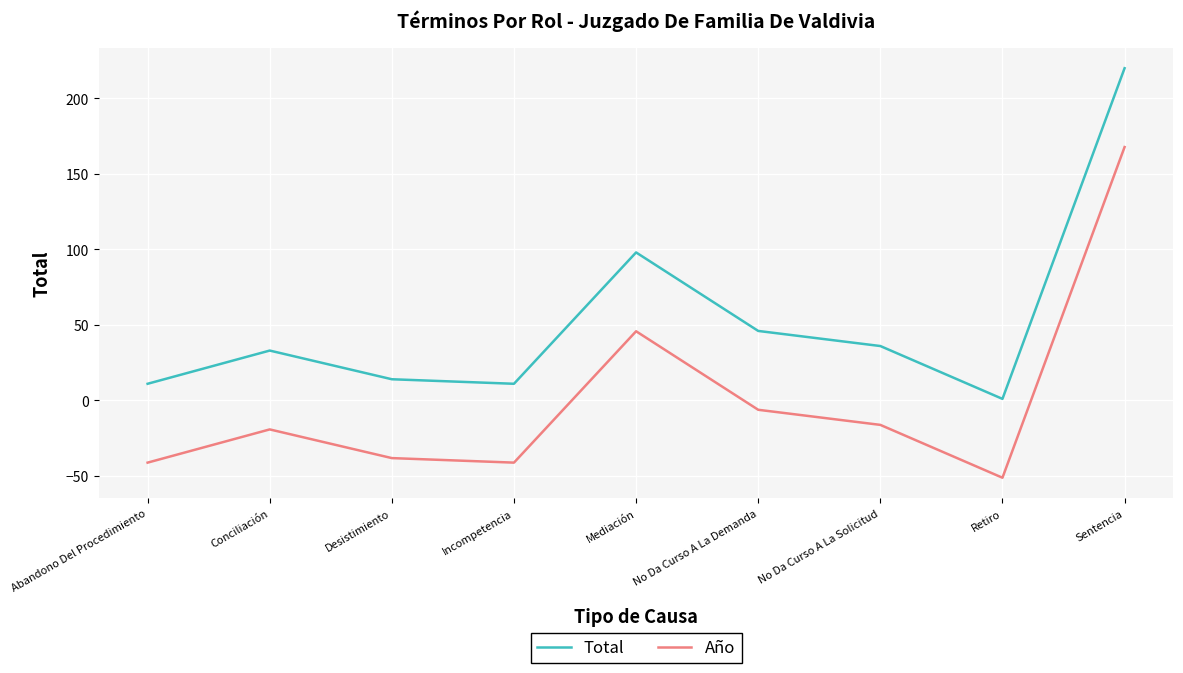

Count the number of data series in this chart.

2